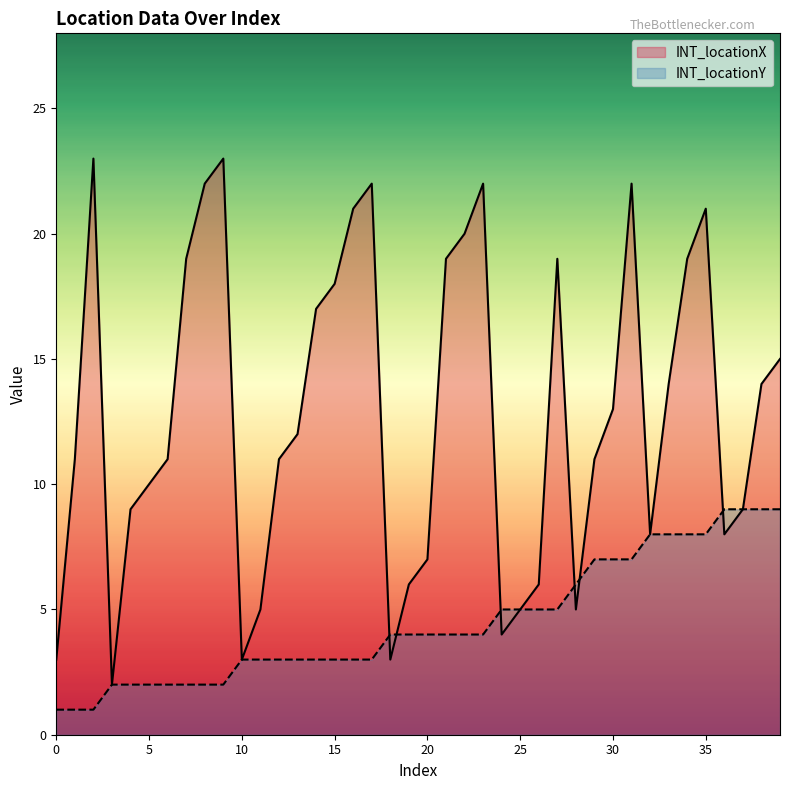

The value of INT_locationX at 37 is 9. True or false?

True